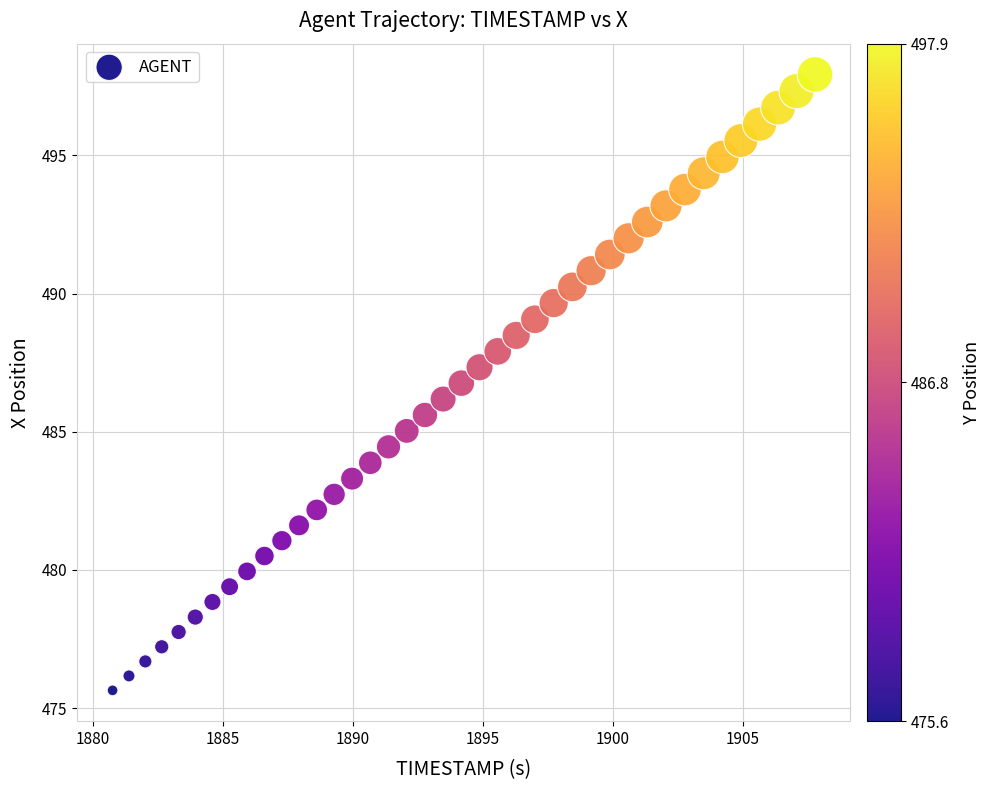

What is the range of Y values (max minus min)?

22.3